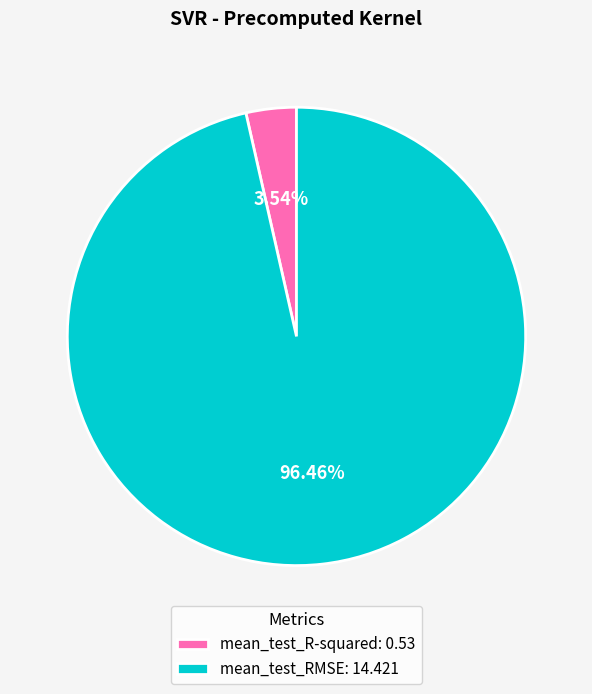

Does mean_test_R-squared represent more than half of the total?

No